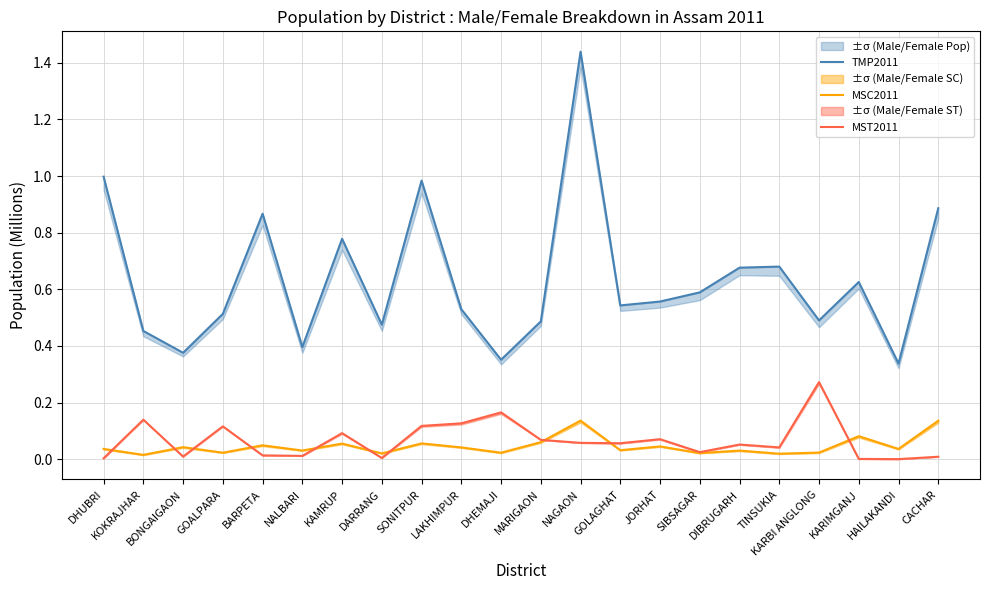

Where is MSC2011 nearest to the value 0?

KOKRAJHAR